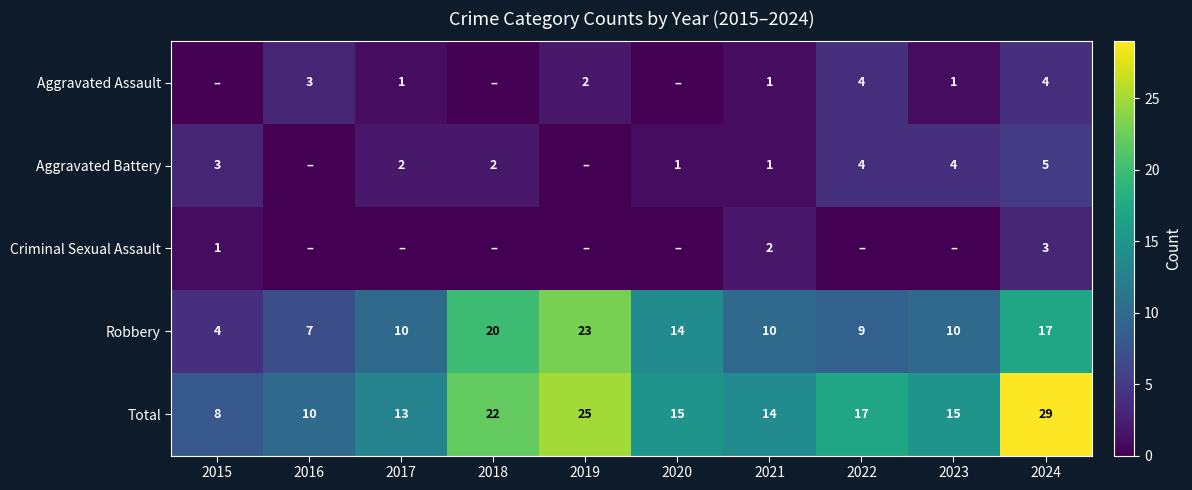

Which has a higher value, 2023 or 2020?

2023